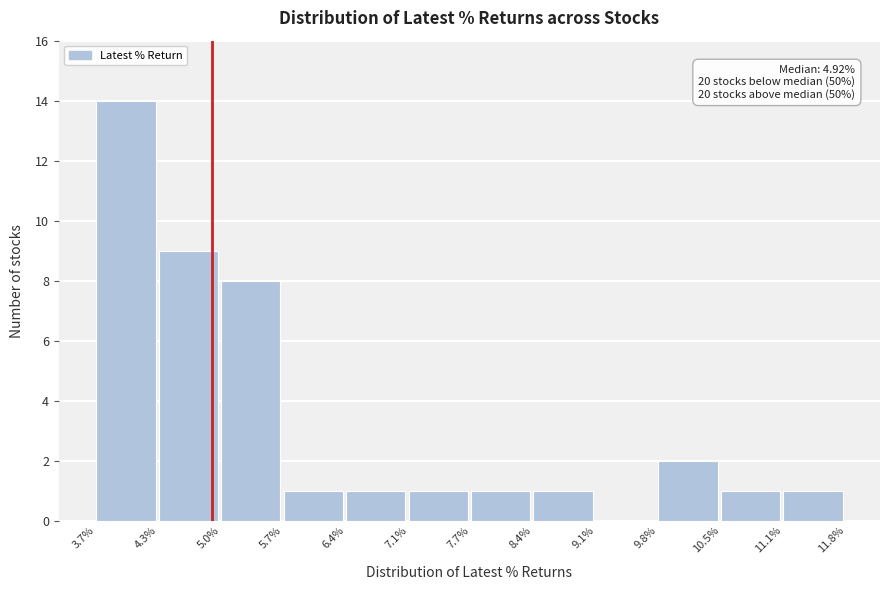

Which range on the x-axis has the tallest bar?

3.7% to 4.3%